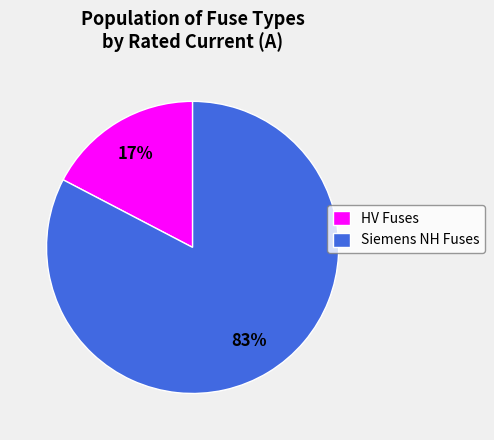

Rank the categories by value from highest to lowest.

Siemens NH Fuses, HV Fuses